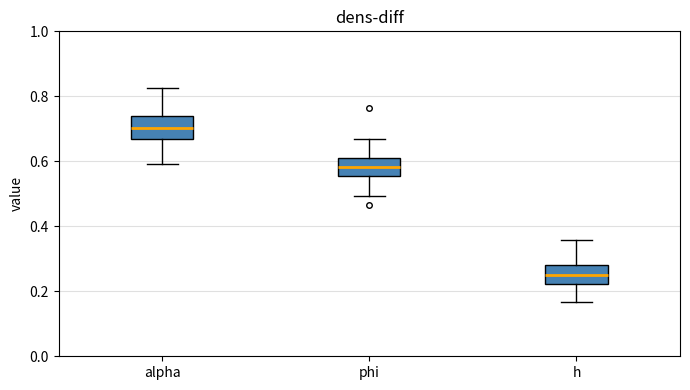

Which box has the highest median line?

alpha